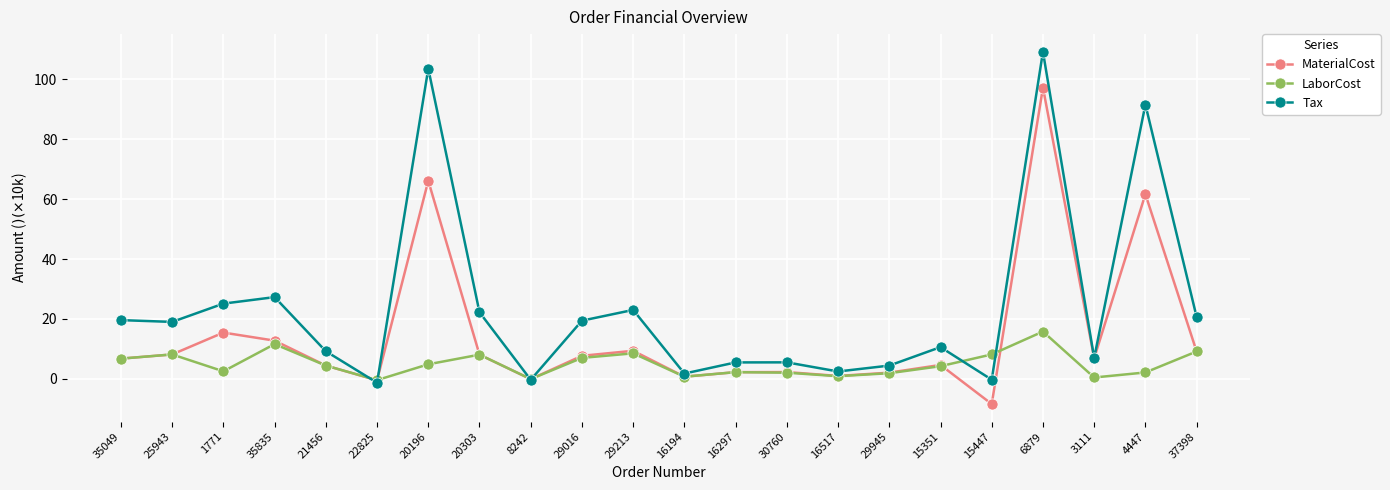

In LaborCost, how many points are lower than both neighbors (excluding endpoints)?

6